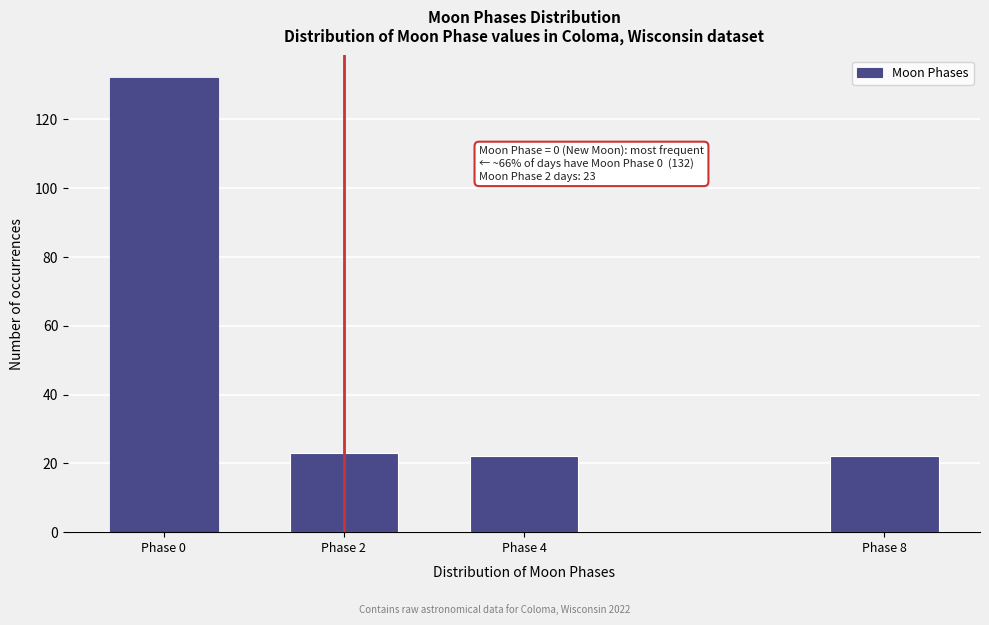

Reading left to right, what are all the values shown in this chart?

132	23	22	22